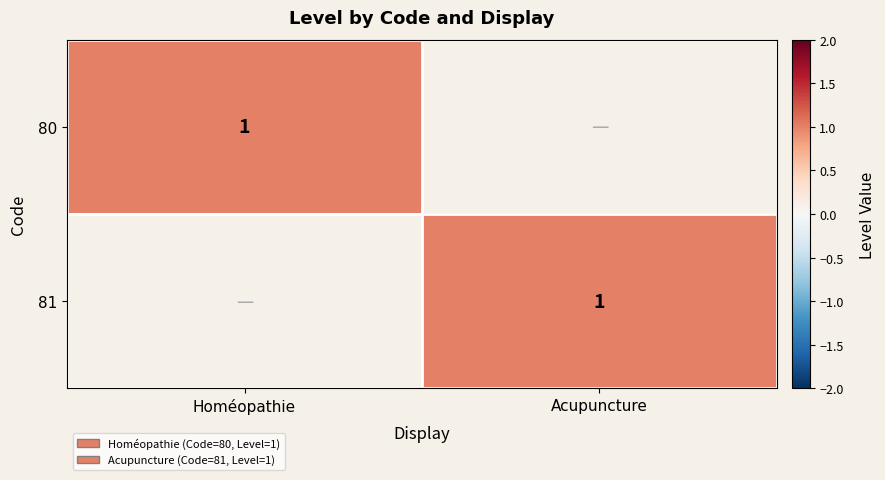

The value of 81 at Acupuncture is 1. True or false?

True